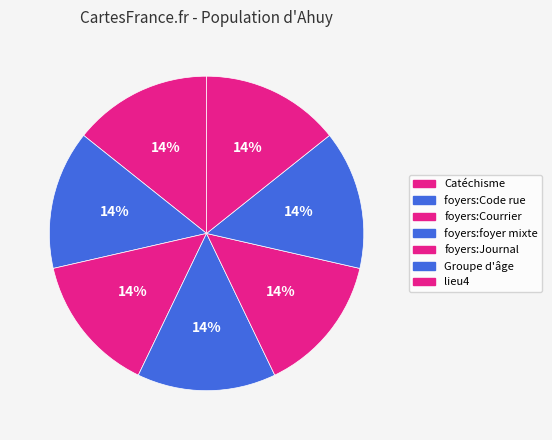

Does lieu4 account for over 50% of the chart?

No